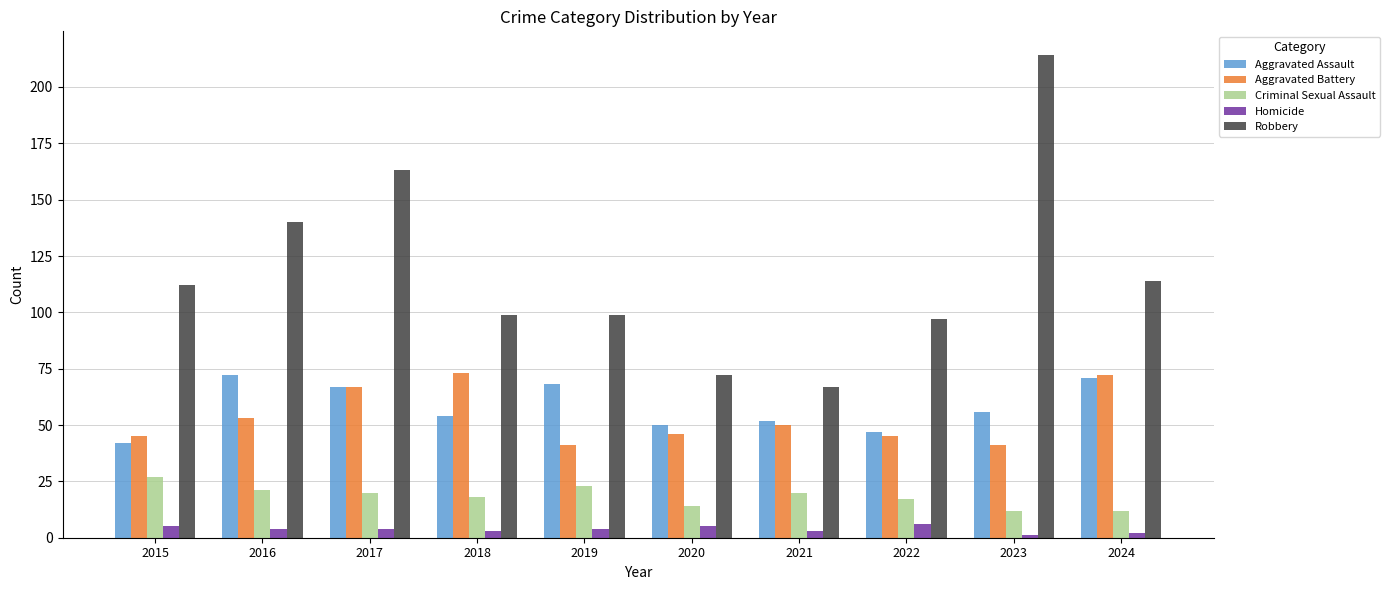

Where is Aggravated Battery nearest to the value 57?

2016